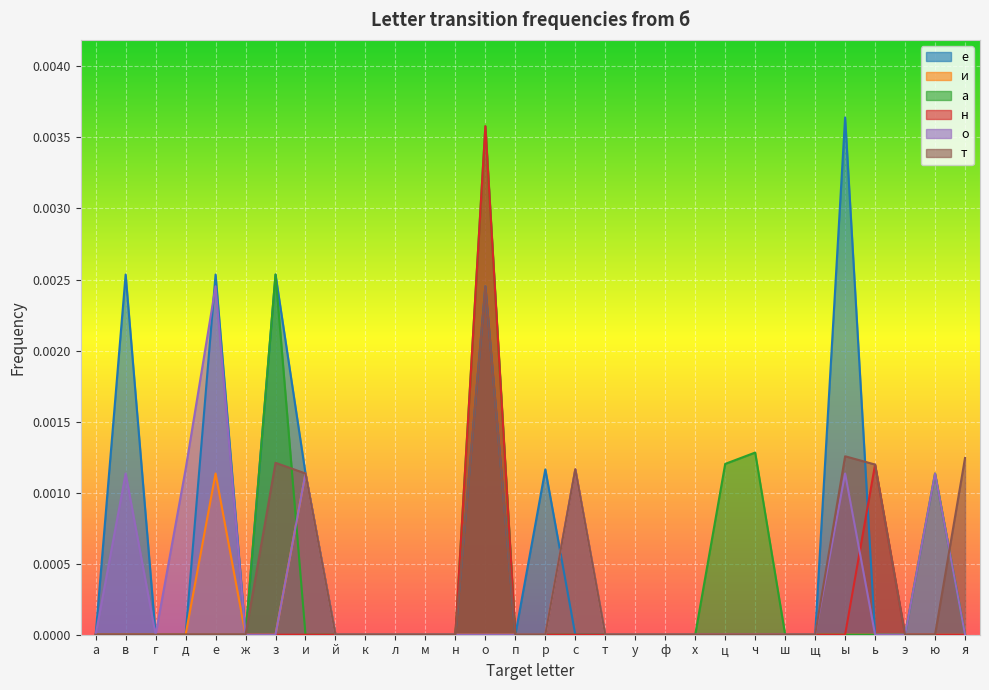

At which category does the chart reach its minimum across all series?

а